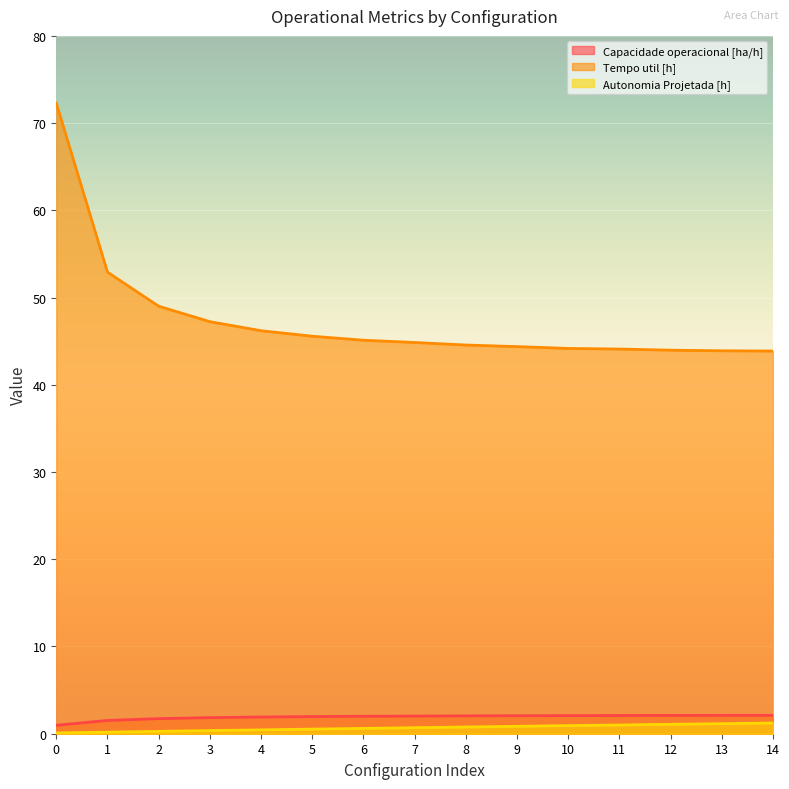

What is the sum of the Autonomia Projetada [h] values at 10 and 0?

1.0